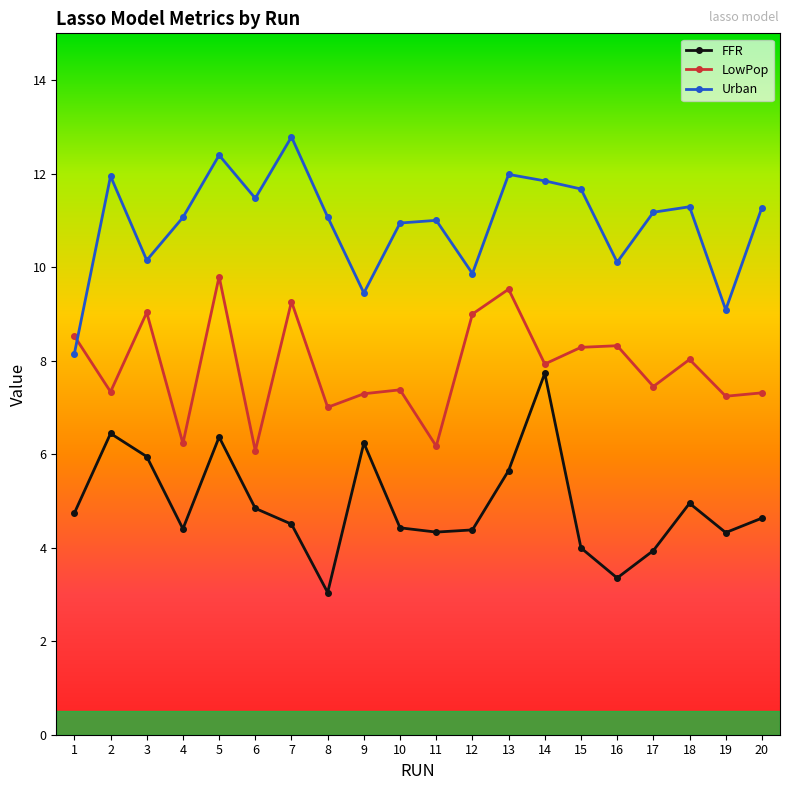

At 8, list the series in order from largest to smallest.

Urban, LowPop, FFR